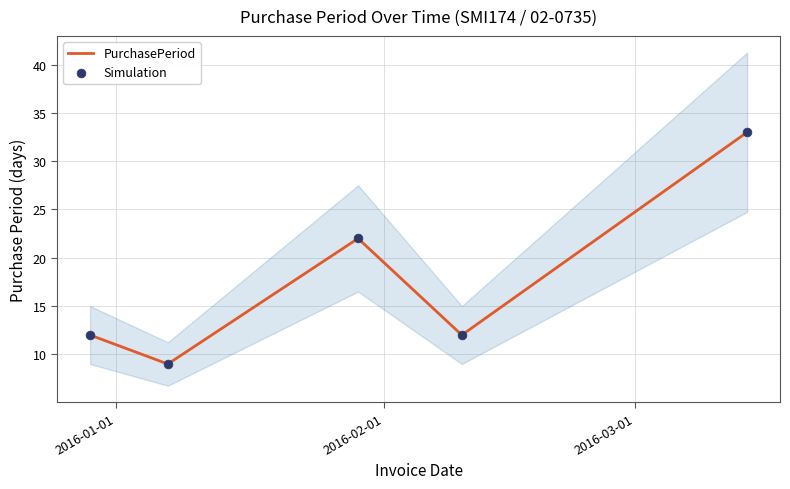

What is the lowest value of the PurchasePeriod series?

9